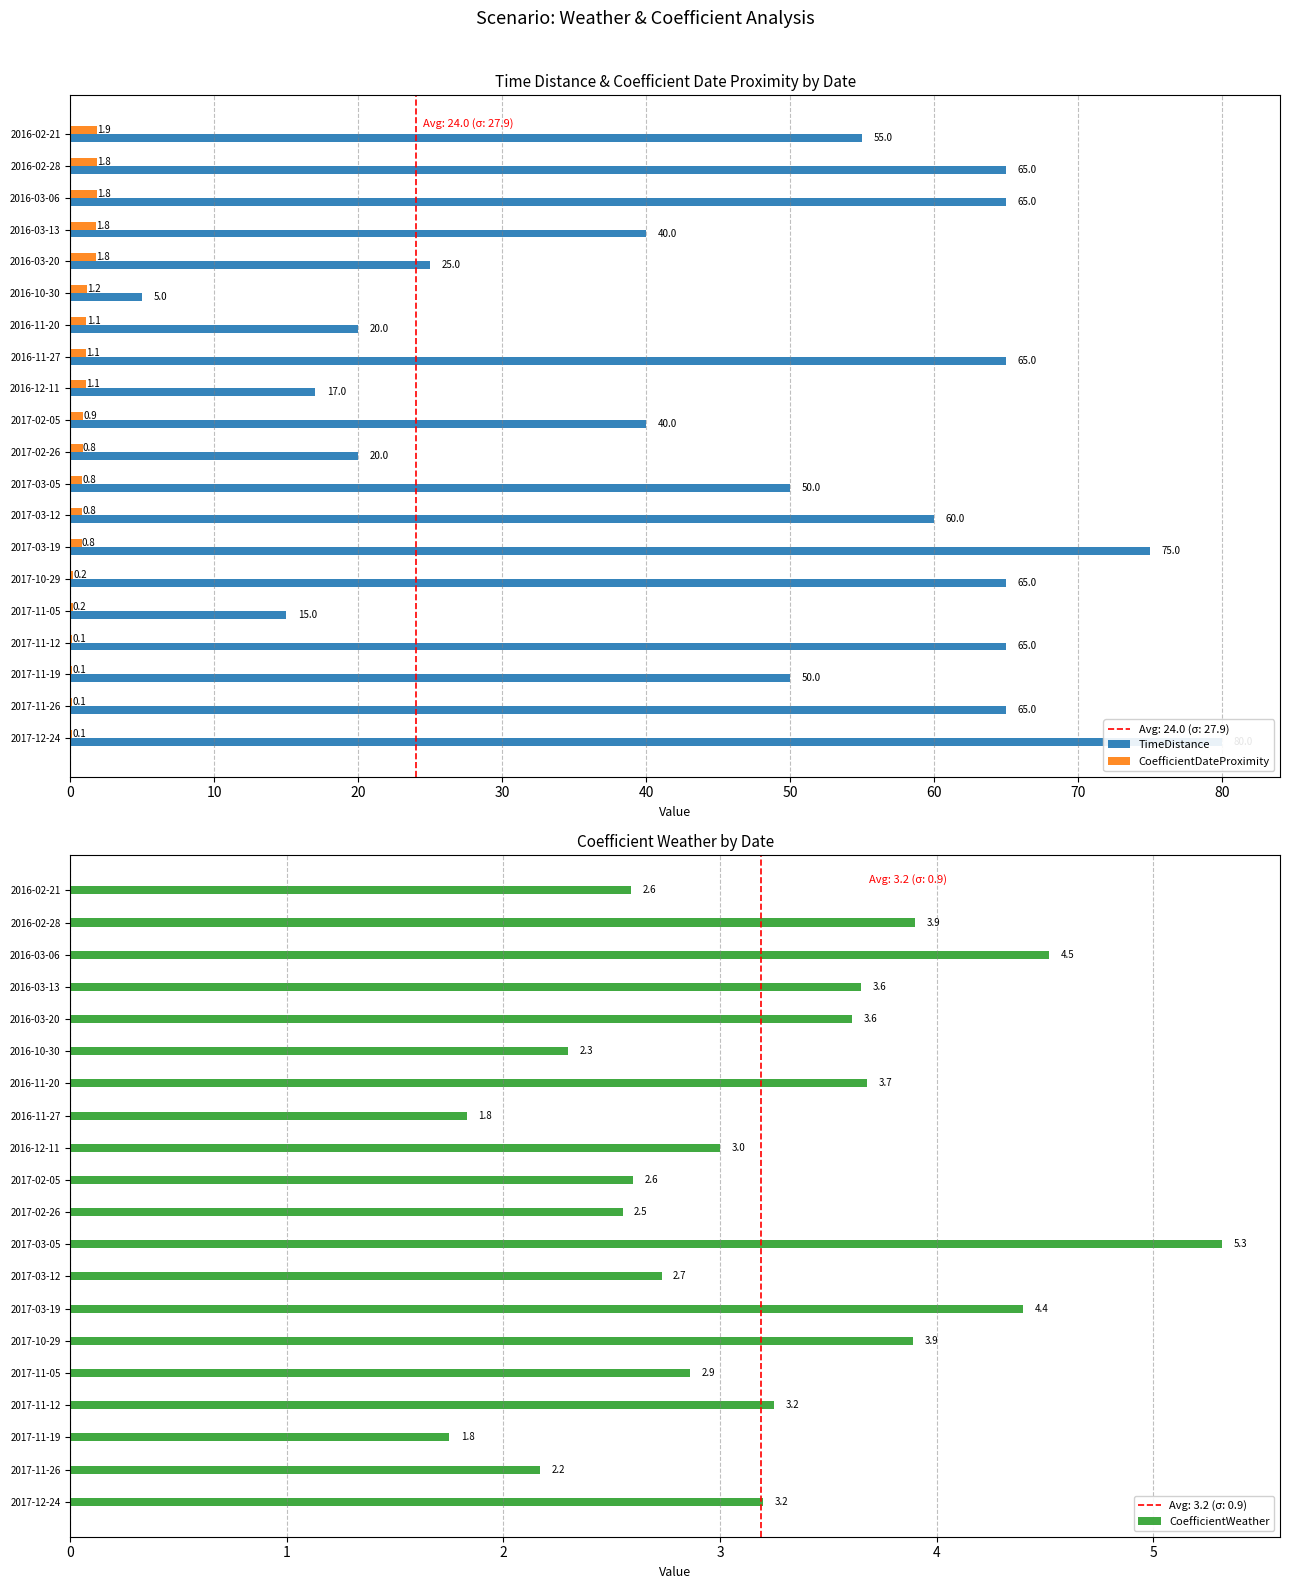

How many distinct data groups are displayed?

3